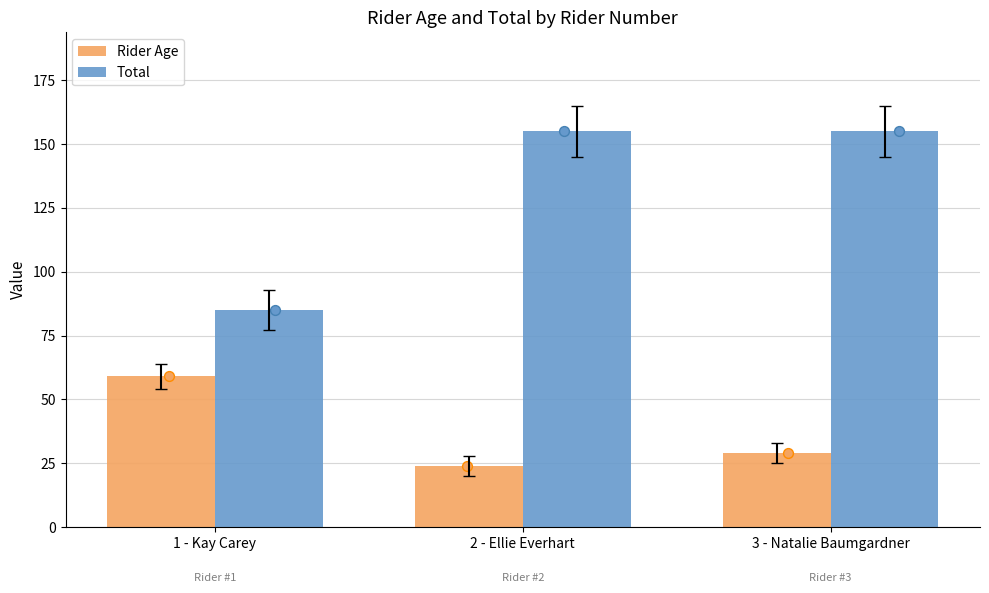

Which series contains the lowest Y value?

Rider Age